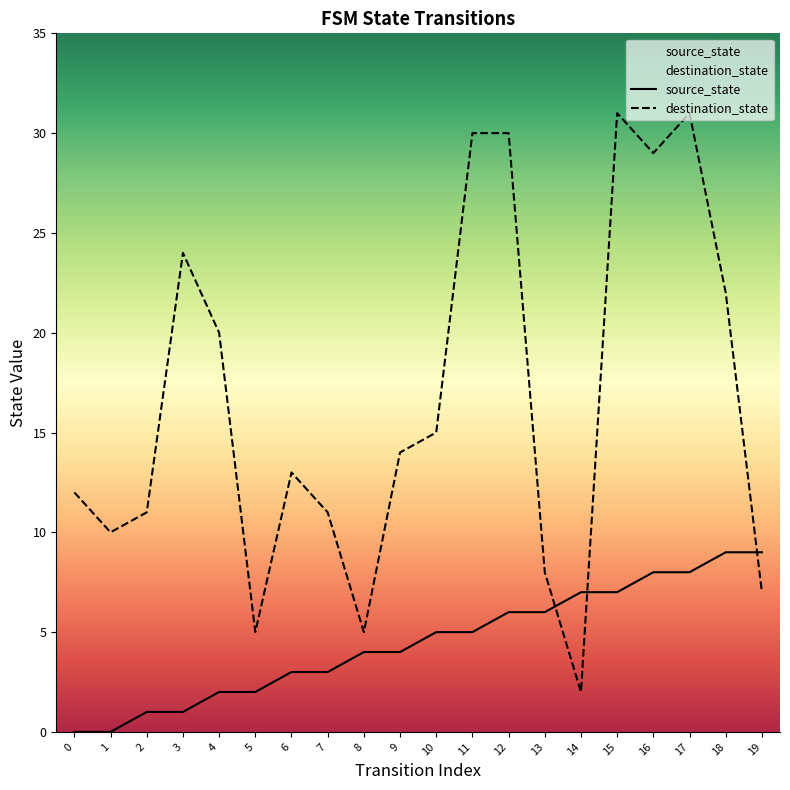

What is the difference between the second highest and minimum values in the source_state series?

9